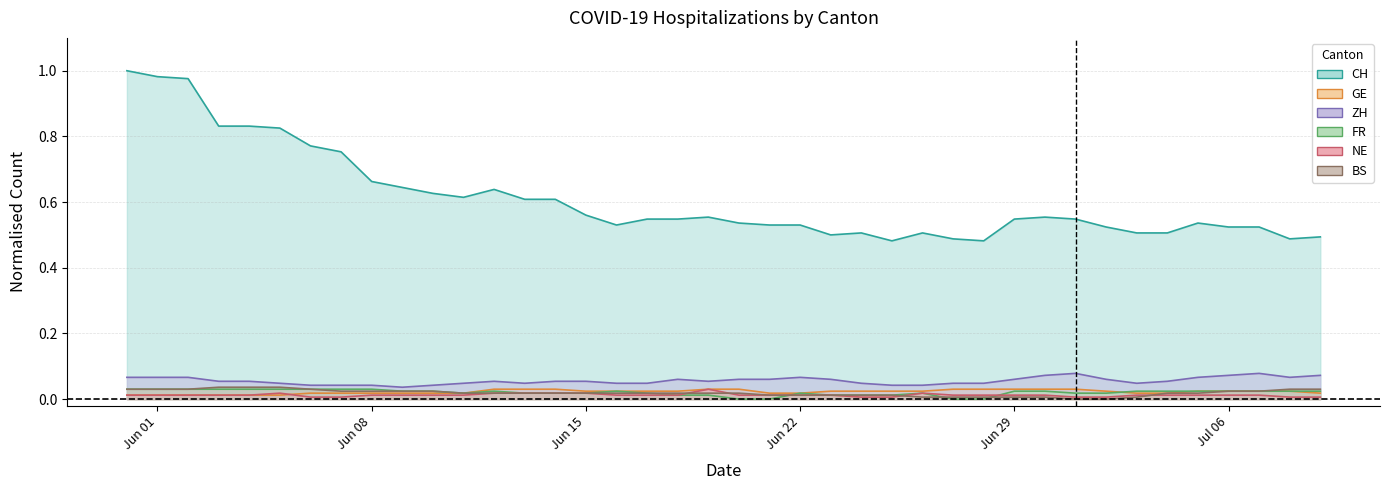

In FR, how many points are higher than both neighbors (excluding endpoints)?

4